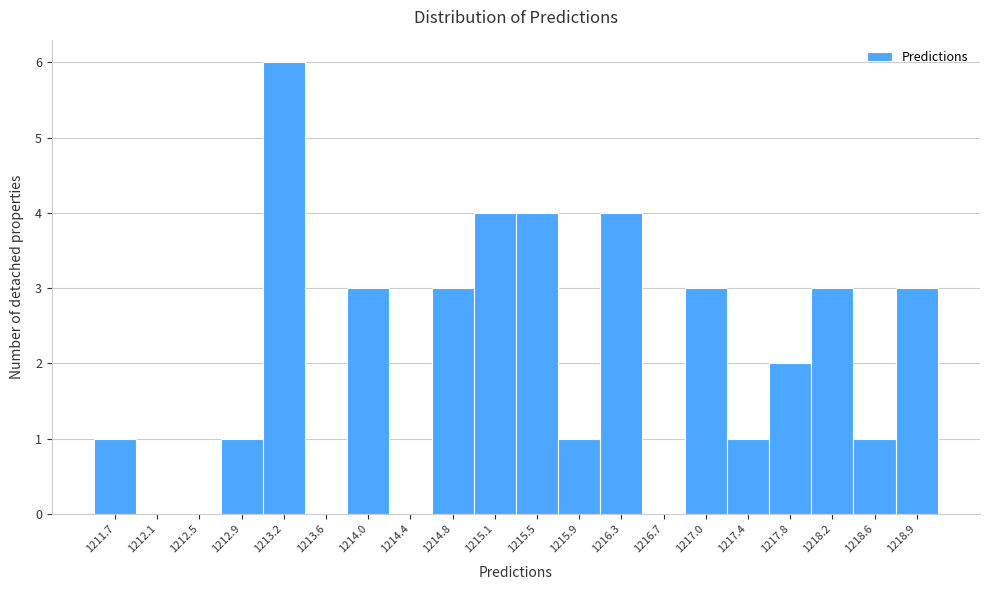

How tall is the bar that spans 1216.10 to 1216.45 on the x-axis? Neither the bar edges nor the heights are printed on the chart, so give them approximately, as read against the axes.

4